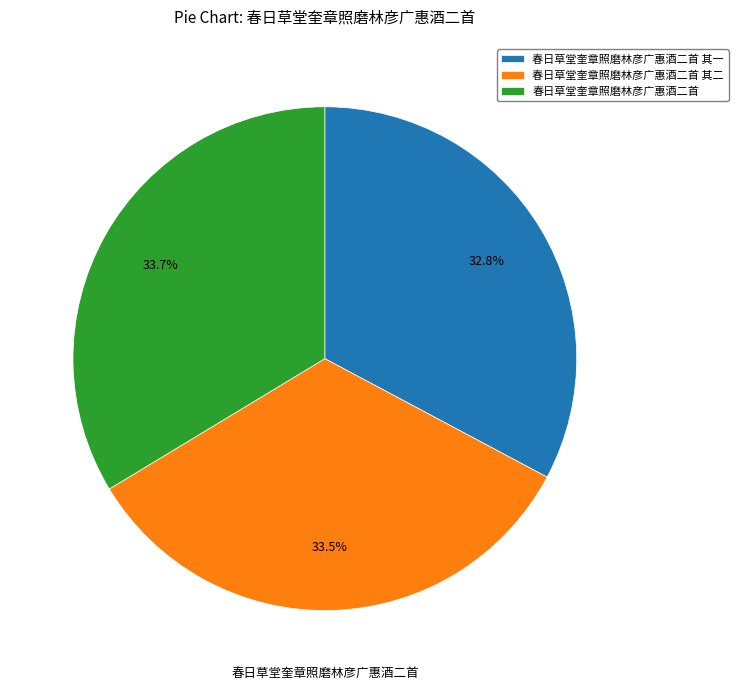

Does 春日草堂奎章照磨林彦广惠酒二首 account for over 50% of the chart?

No